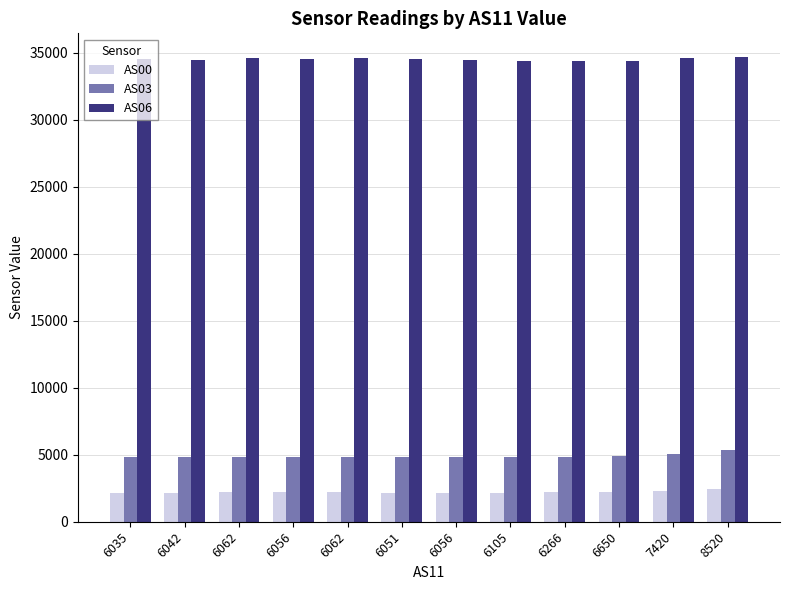

How many categories are shown in the chart?

12